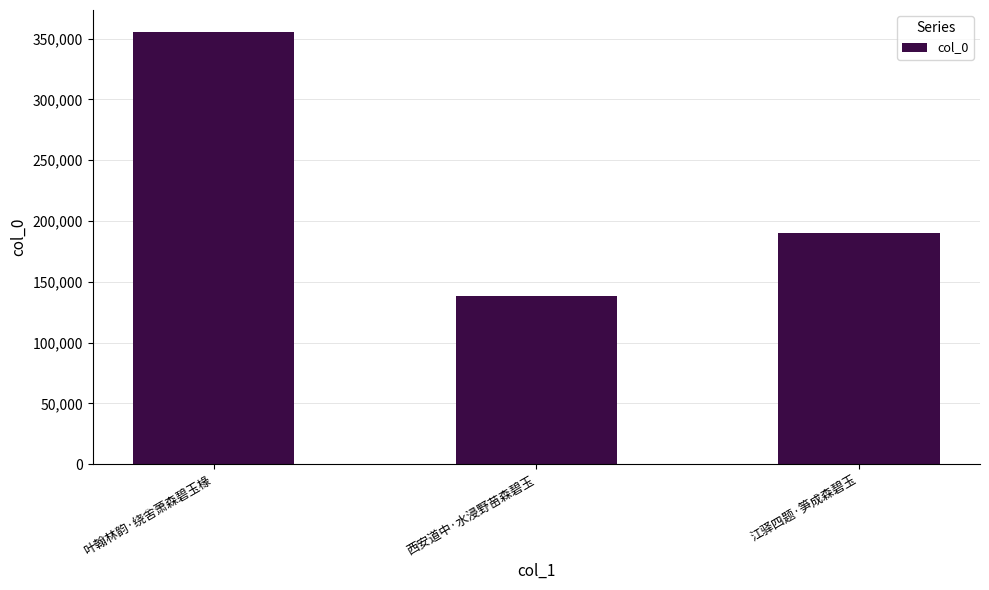

Reading left to right, what are all the values shown in this chart?

叶翰林韵·绕舍萧森碧玉椽=355826	西安道中·水浸野苗森碧玉=138457	江驿四题·笋成森碧玉=190279